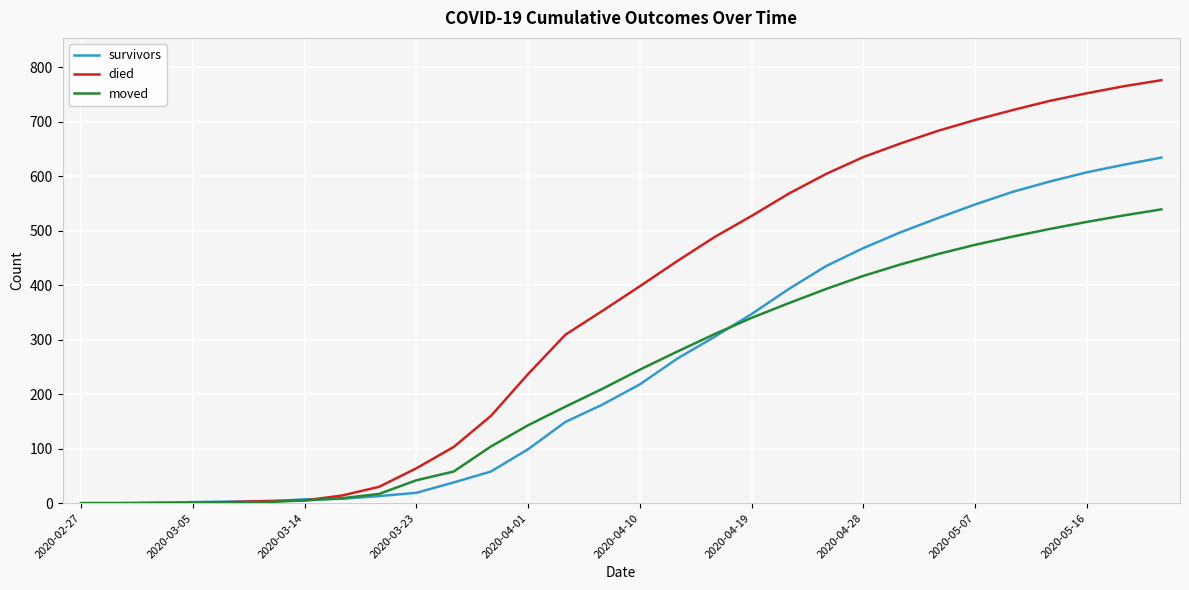

List the series in order of their peak value, lowest first.

moved, survivors, died